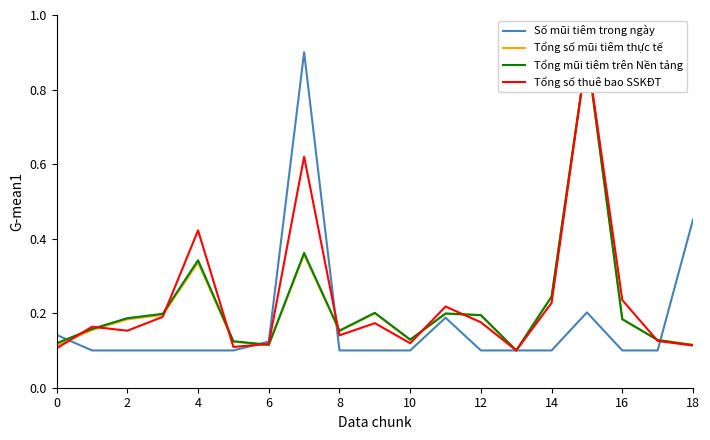

At which category is the sum across all series the highest?

15